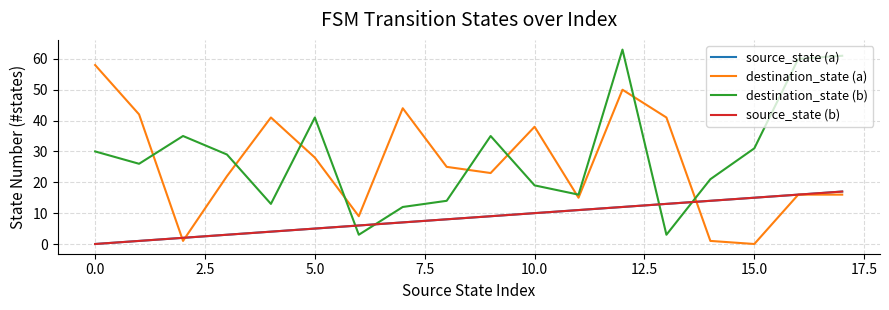

Is this an area chart (filled region under the line)?

No